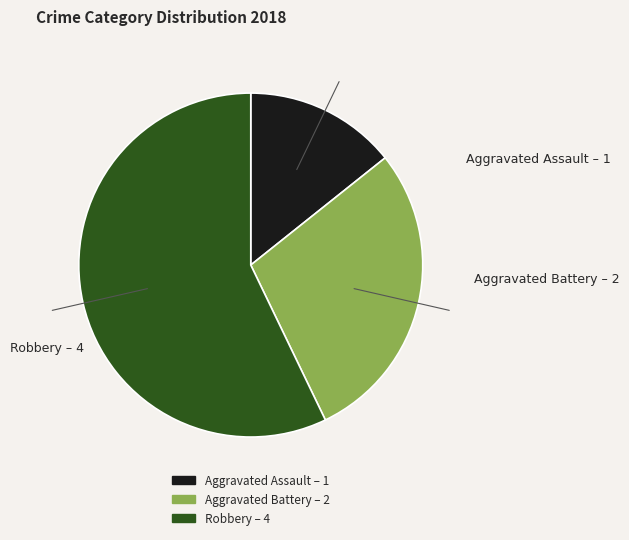

How many segments does this pie chart have?

3